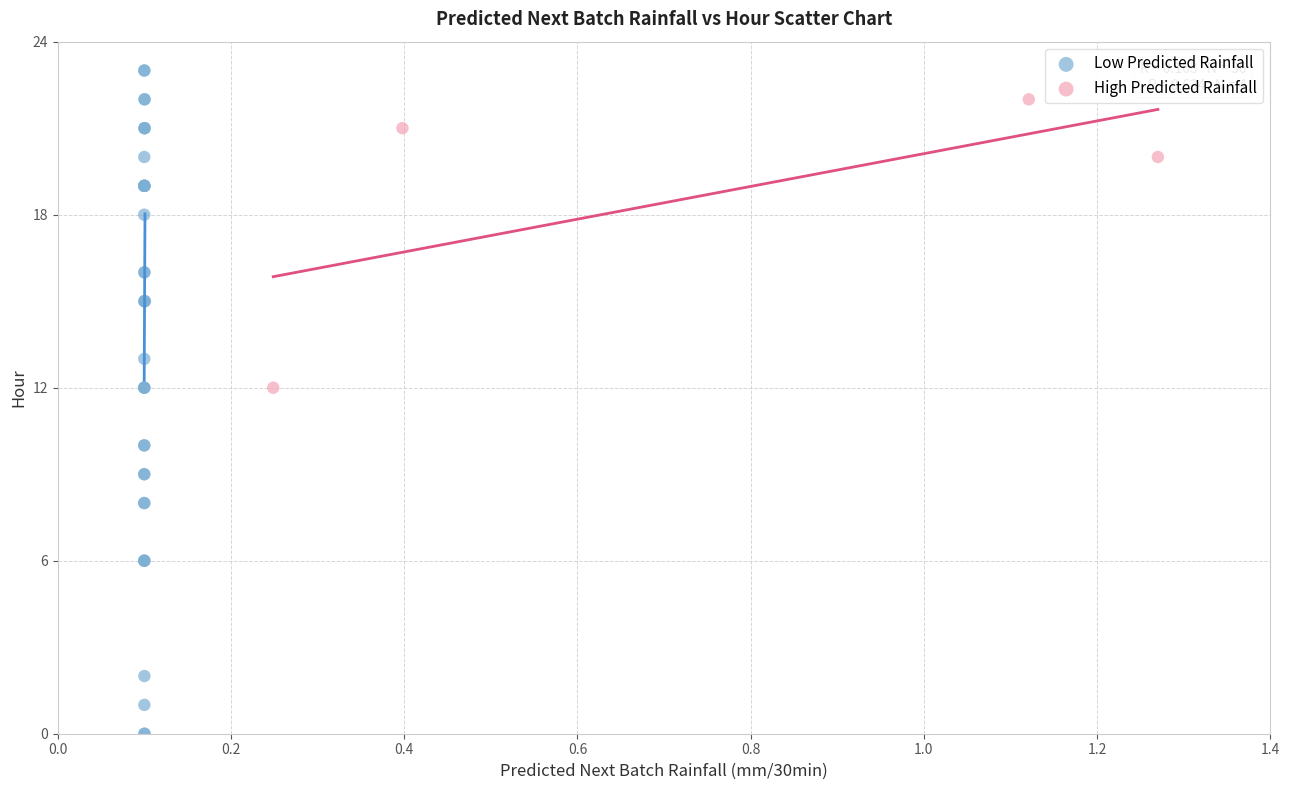

What are all the series names shown in the legend?

Low Predicted Rainfall, High Predicted Rainfall